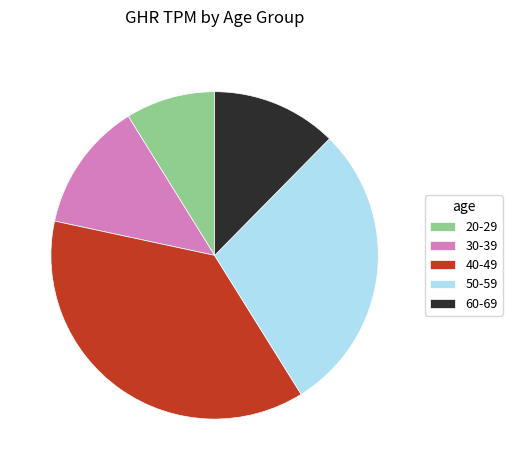

Which category has the biggest portion of the pie?

40-49